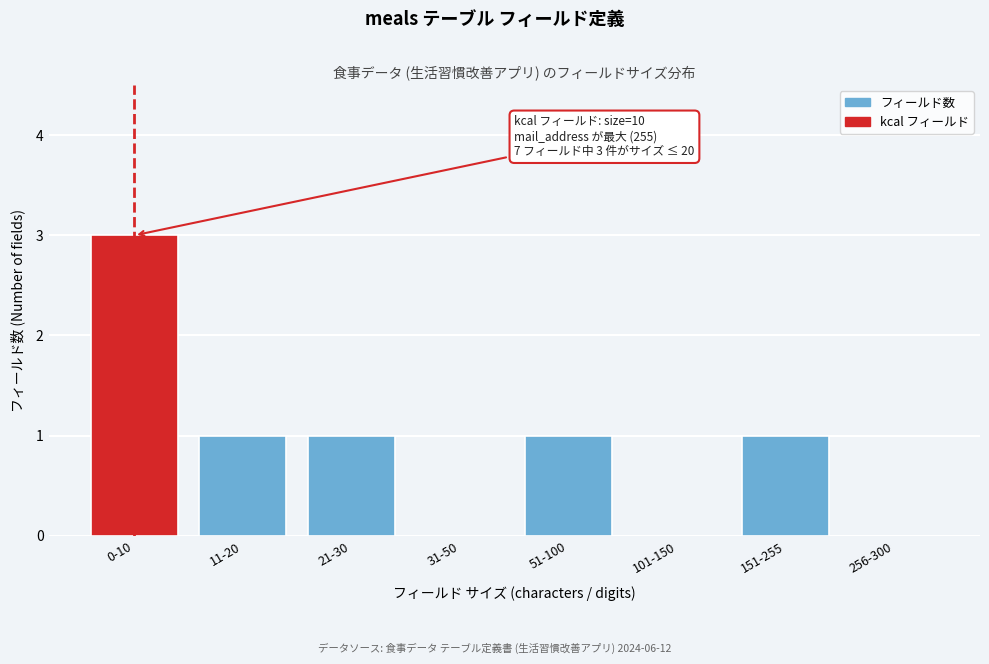

Reading right to left, transcribe all the data shown in this chart.

256-300=0	151-255=1	101-150=0	51-100=1	31-50=0	21-30=1	11-20=1	0-10=3